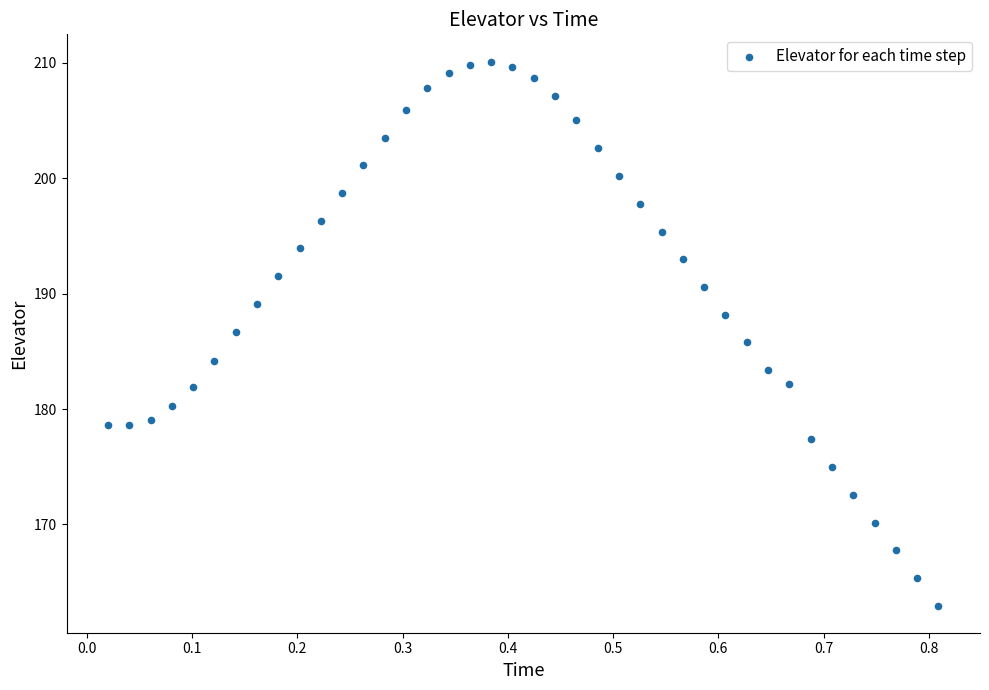

What is the range of Y values (max minus min)?

47.2